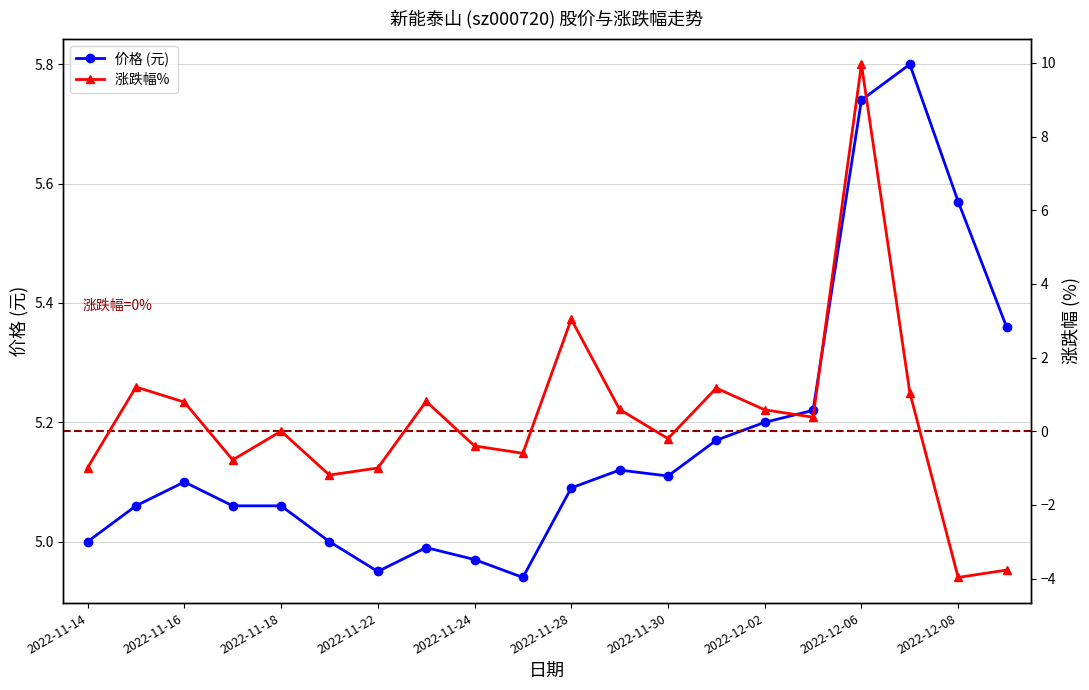

Is it true that 价格 (元) equals 3.1 at 2022-11-22?

False